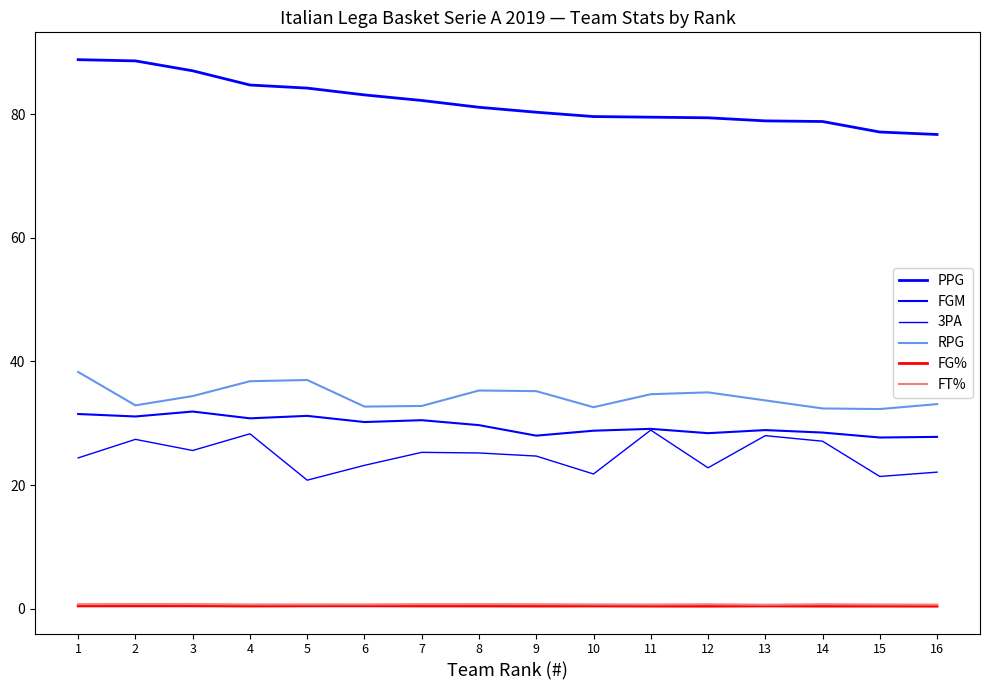

Where is RPG nearest to the value 35?

12